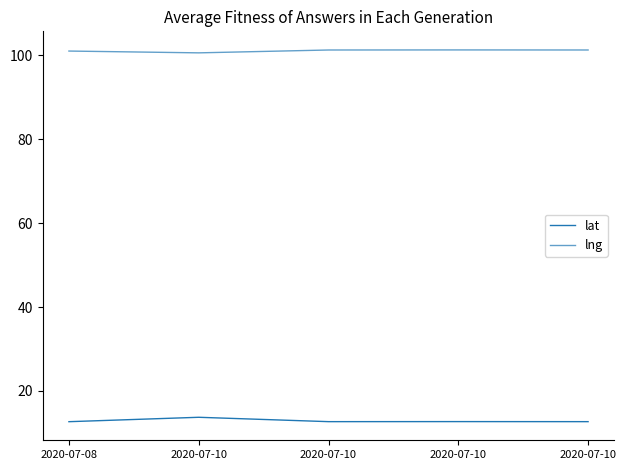

Is the value of lat at 2020-07-10 greater than the value of lng at 2020-07-10?

No